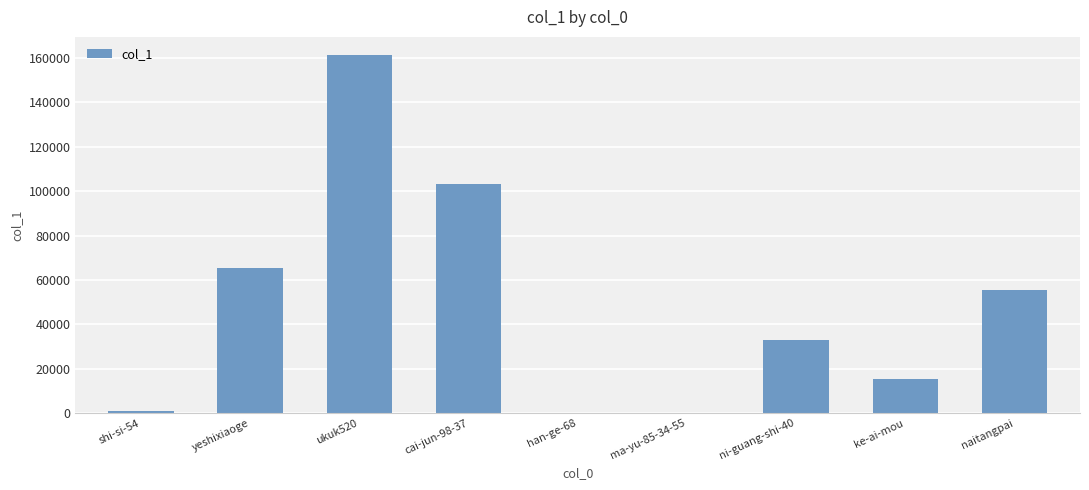

Is it true that the value at ukuk520 is 161429?

True